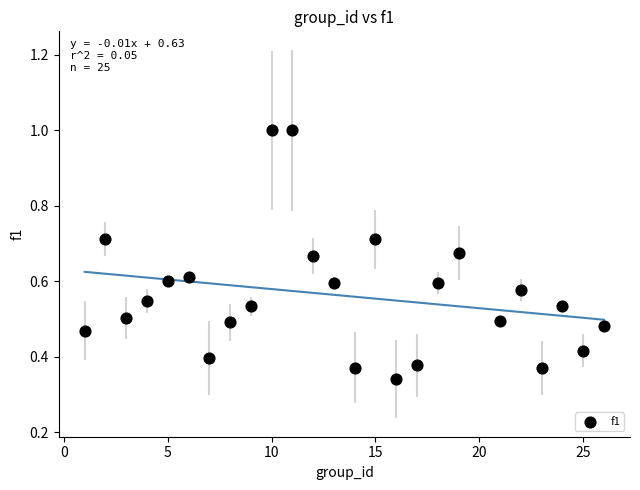

What is the range of X values (max minus min)?

25.0